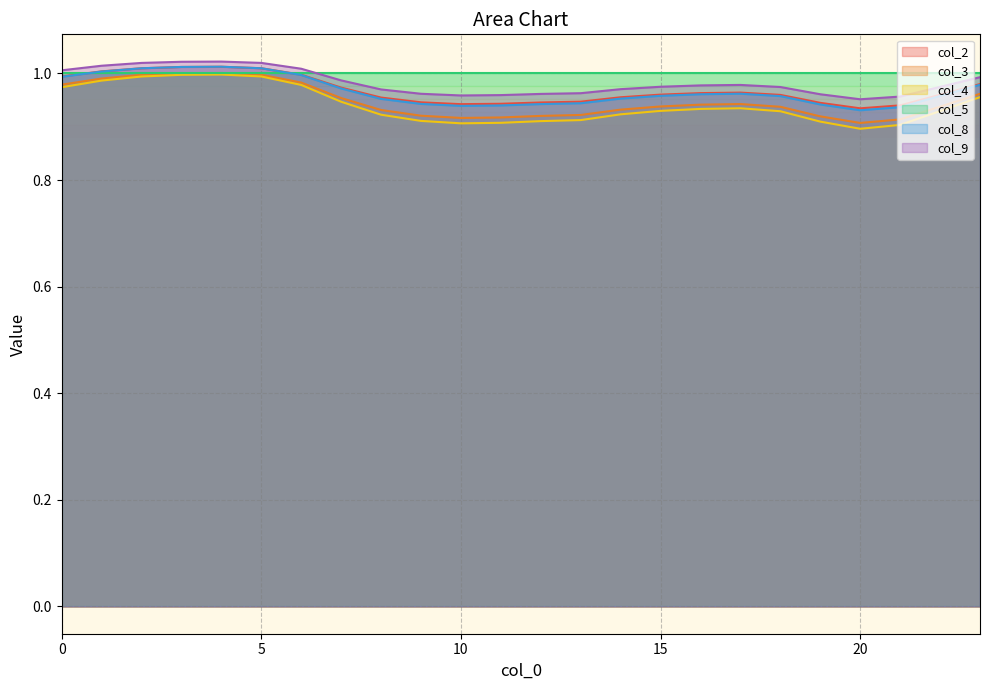

How many series are shown in this chart?

6